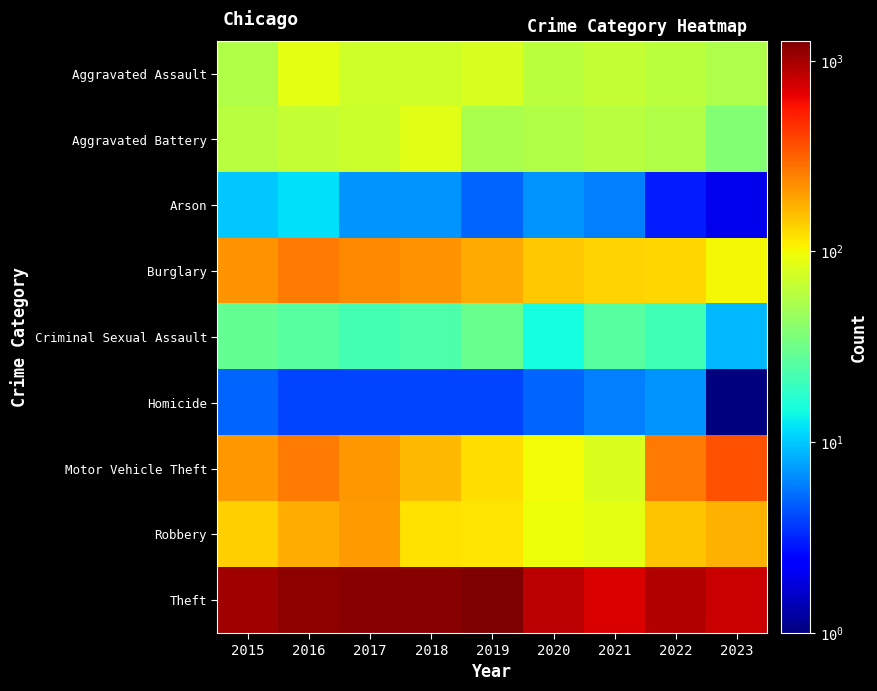

What is the maximum value shown in the chart?

1272